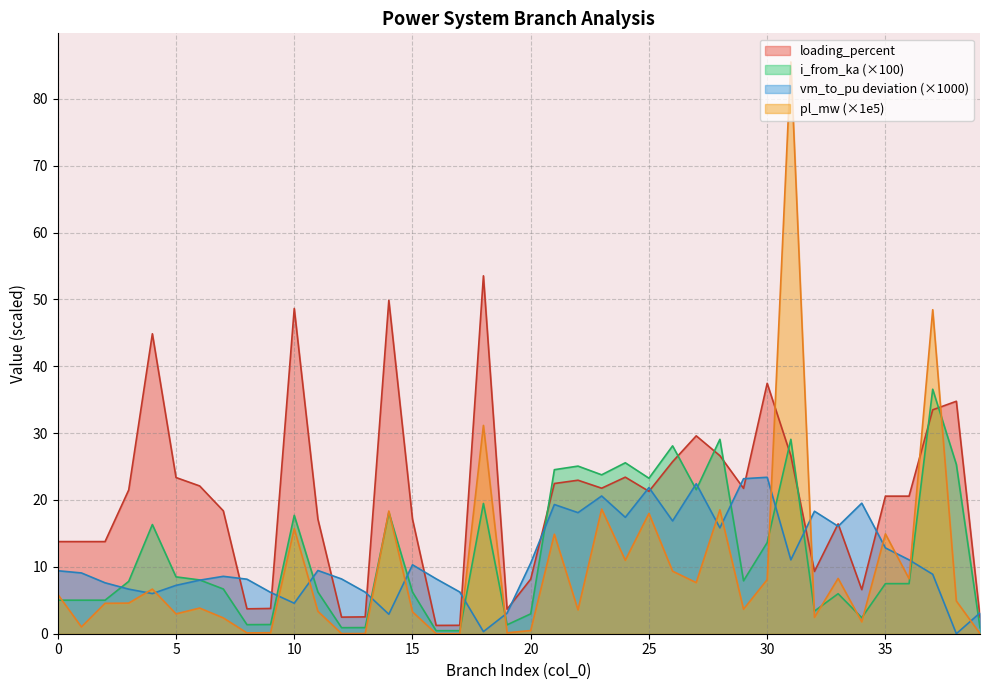

At how many categories does at least one series exceed 69?

1